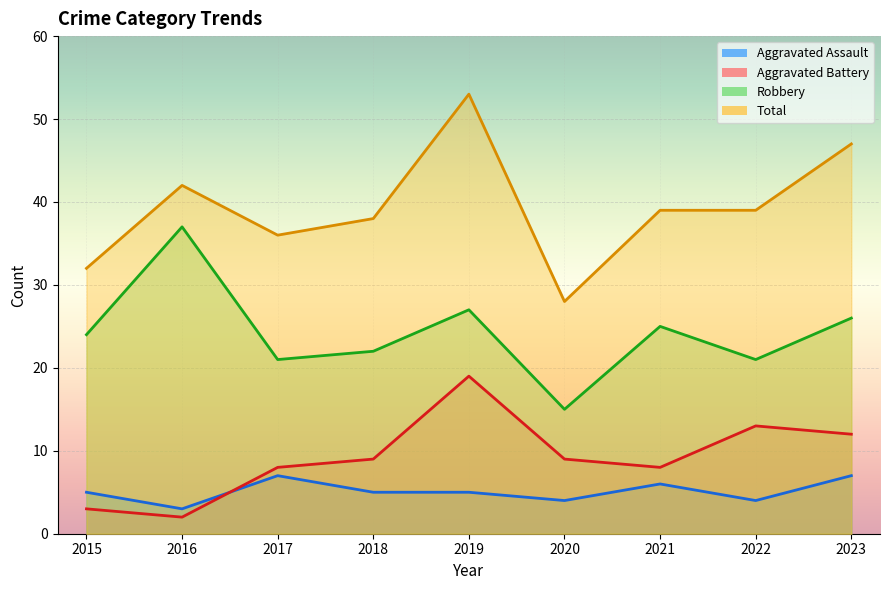

How many categories are shown in the chart?

9